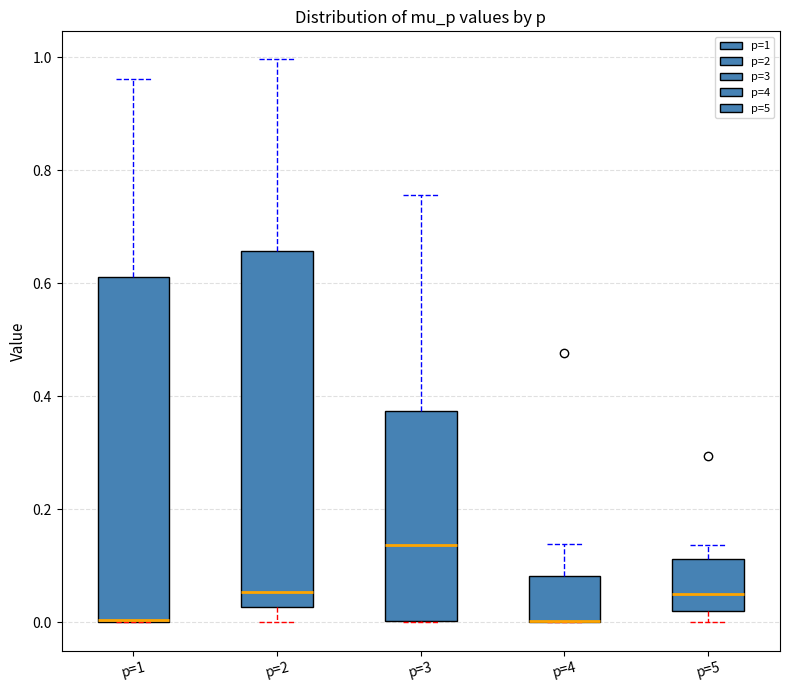

Reading left to right, read every box against the y-axis: the position of its median line, the range the box covers, and the ends of its whiskers. The values are not printed on the chart, so give them approximately, as read against the axis.

p=1: median 0.00 (drawn on the box's lower edge), box 0.00 to 0.62, whiskers 0.00 to 0.96
p=2: median 0.06, box 0.02 to 0.66, whiskers 0.00 to 1.00
p=3: median 0.14, box 0.00 to 0.38, whiskers 0.00 to 0.76
p=4: median 0.00 (drawn on the box's lower edge), box 0.00 to 0.08, whiskers 0.00 to 0.14
p=5: median 0.06, box 0.02 to 0.12, whiskers 0.00 to 0.14